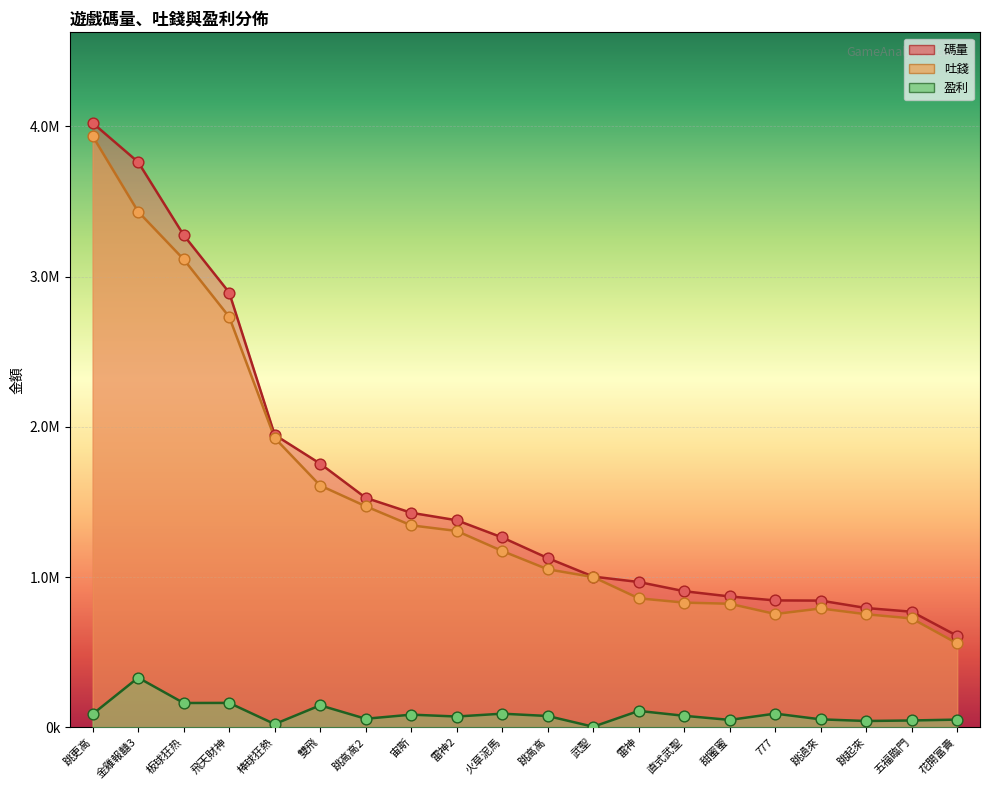

Which series contains the highest Y value?

碼量